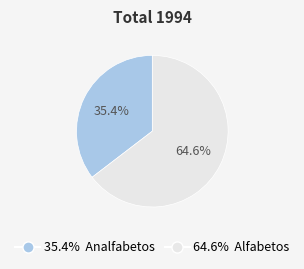

How many segments does this pie chart have?

2